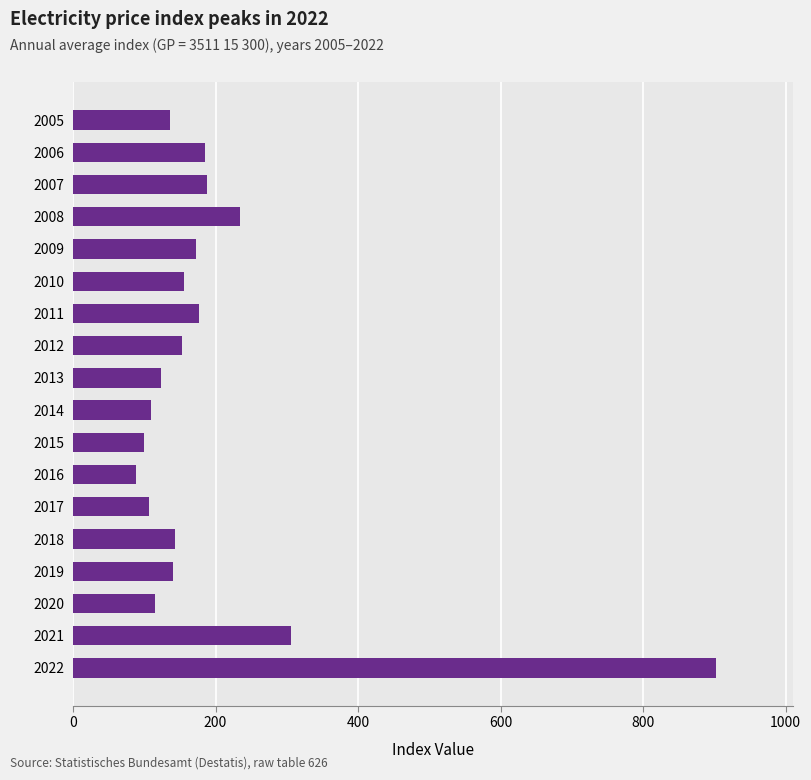

What is the difference between the maximum and minimum values?

813.1